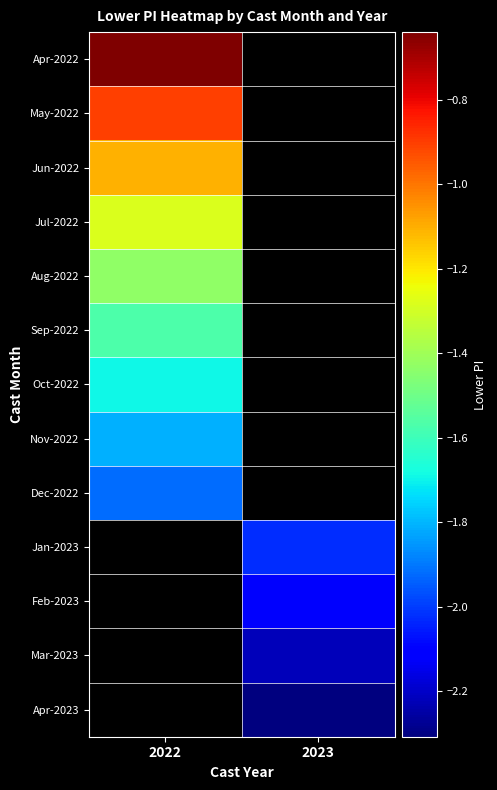

How many negative values does the Nov-2022 series have?

1